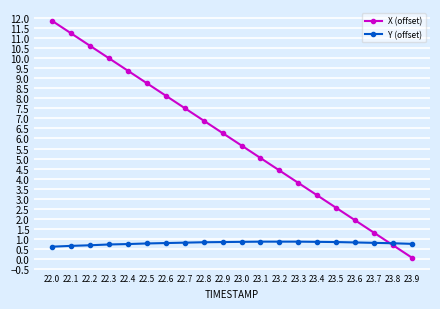

Which series has the largest range (max minus min)?

X (offset)